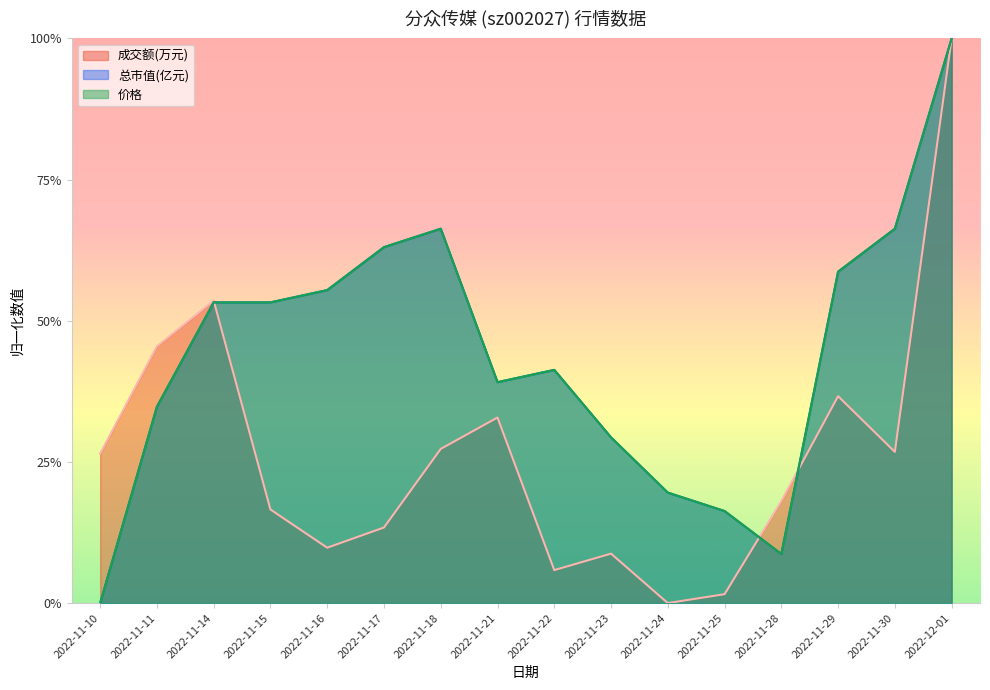

What are all the series names shown in the legend?

成交额(万元), 总市值(亿元), 价格